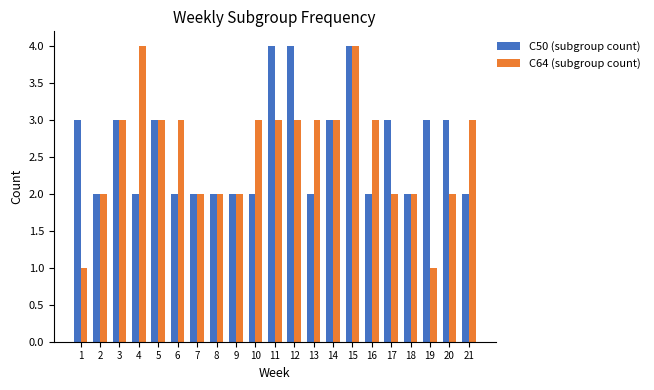

What is the smallest value displayed?

1